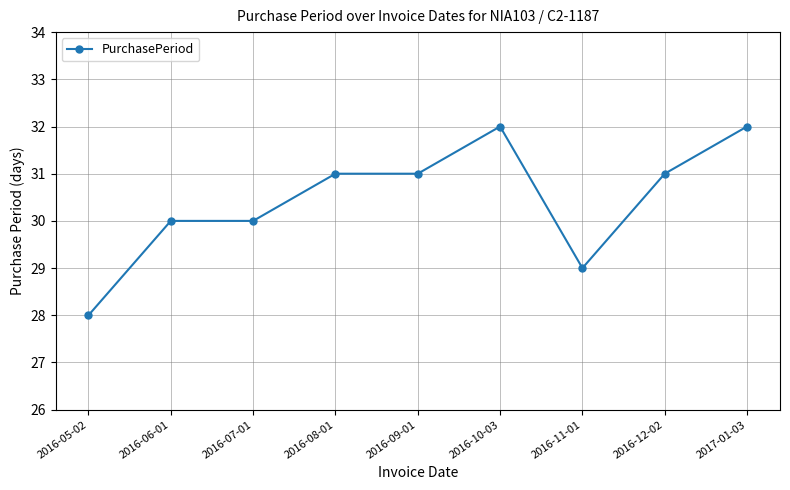

What is the change in value from 2016-06-01 to 2016-09-01?

+1